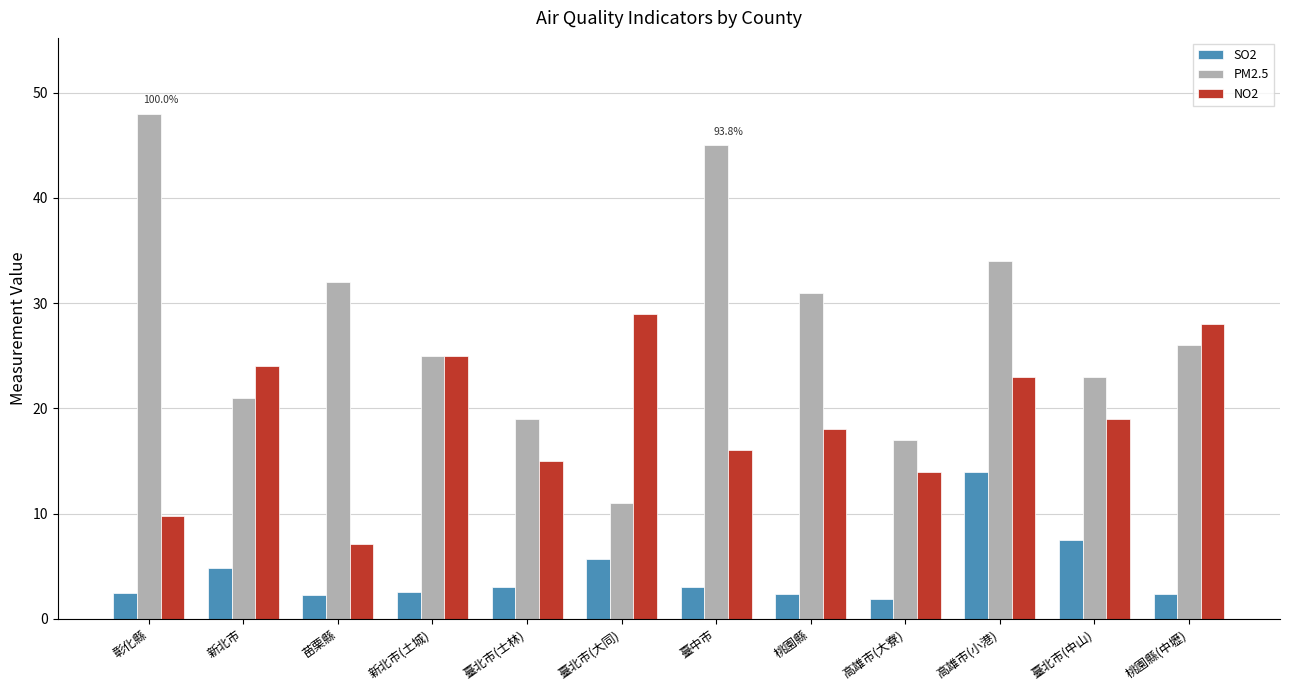

How many bars are there in each group?

3